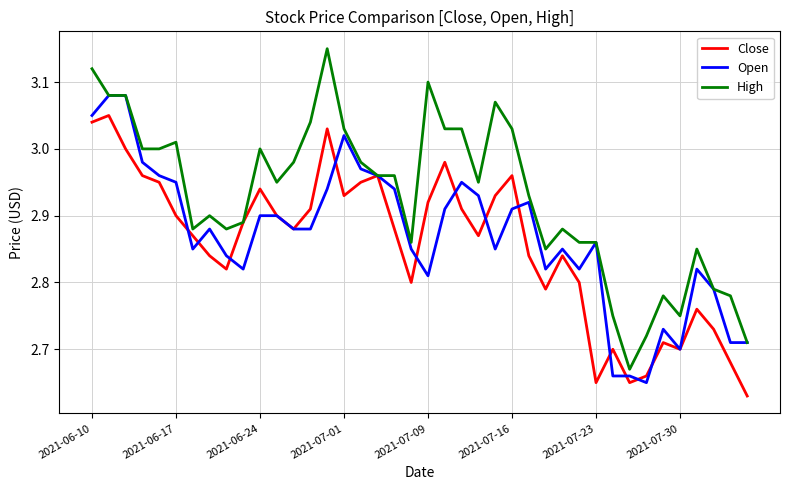

Which series has the largest total across all categories?

High